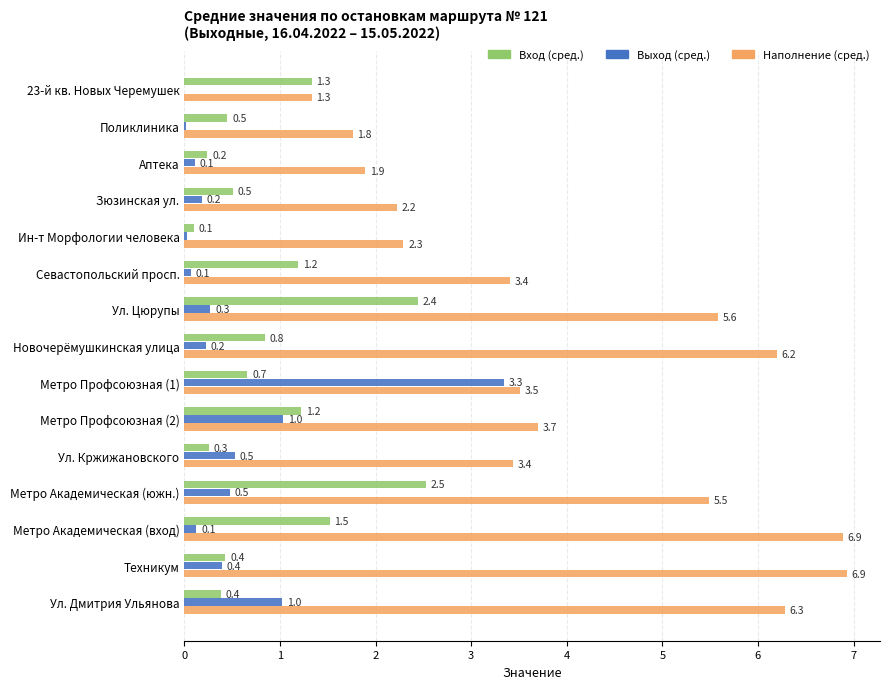

What is the sum of the Наполнение (сред.) values at Аптека and Ин-т Морфологии человека?

4.2